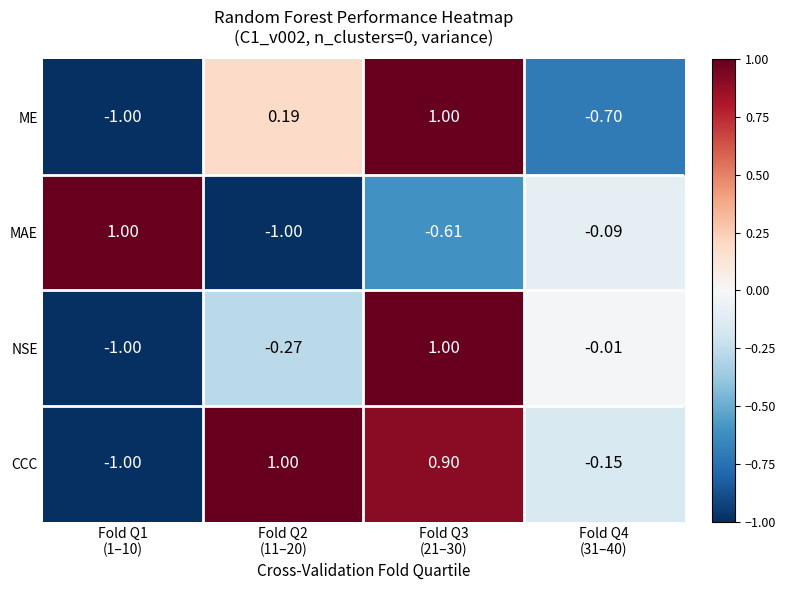

Which series has the largest total across all categories?

CCC